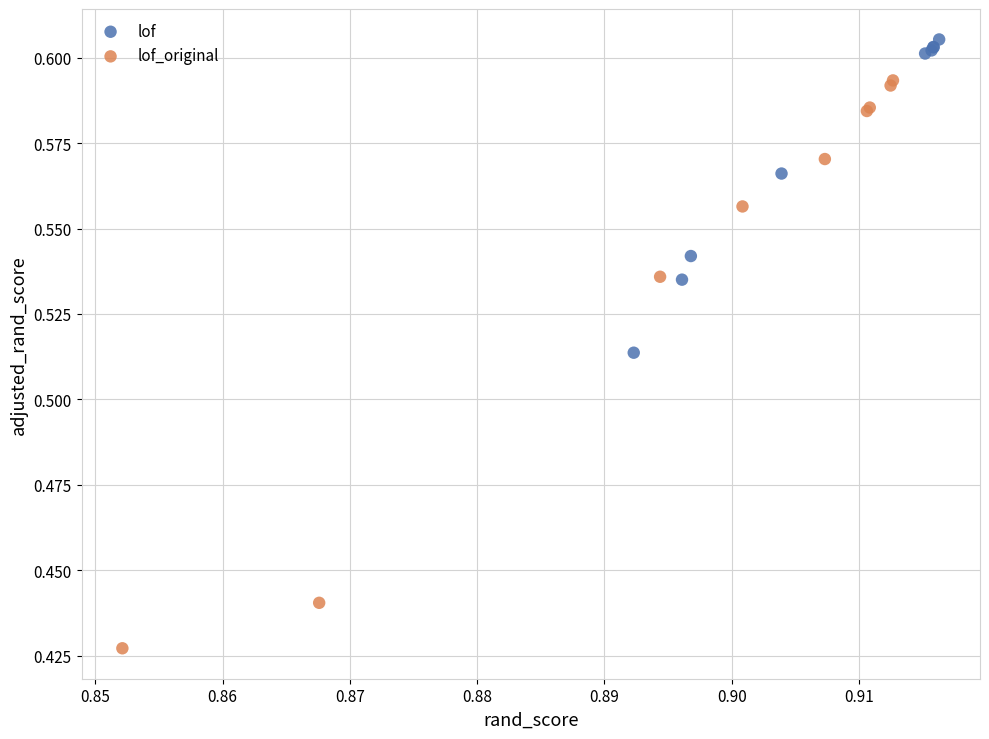

Which series reaches the maximum Y coordinate?

lof